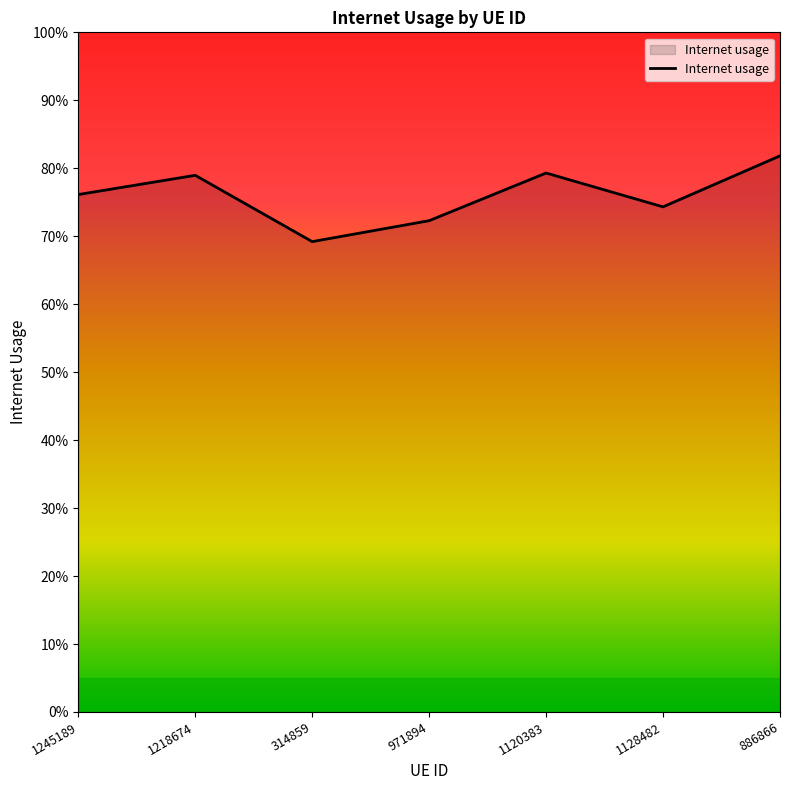

How many values are between 0 and 1?

7